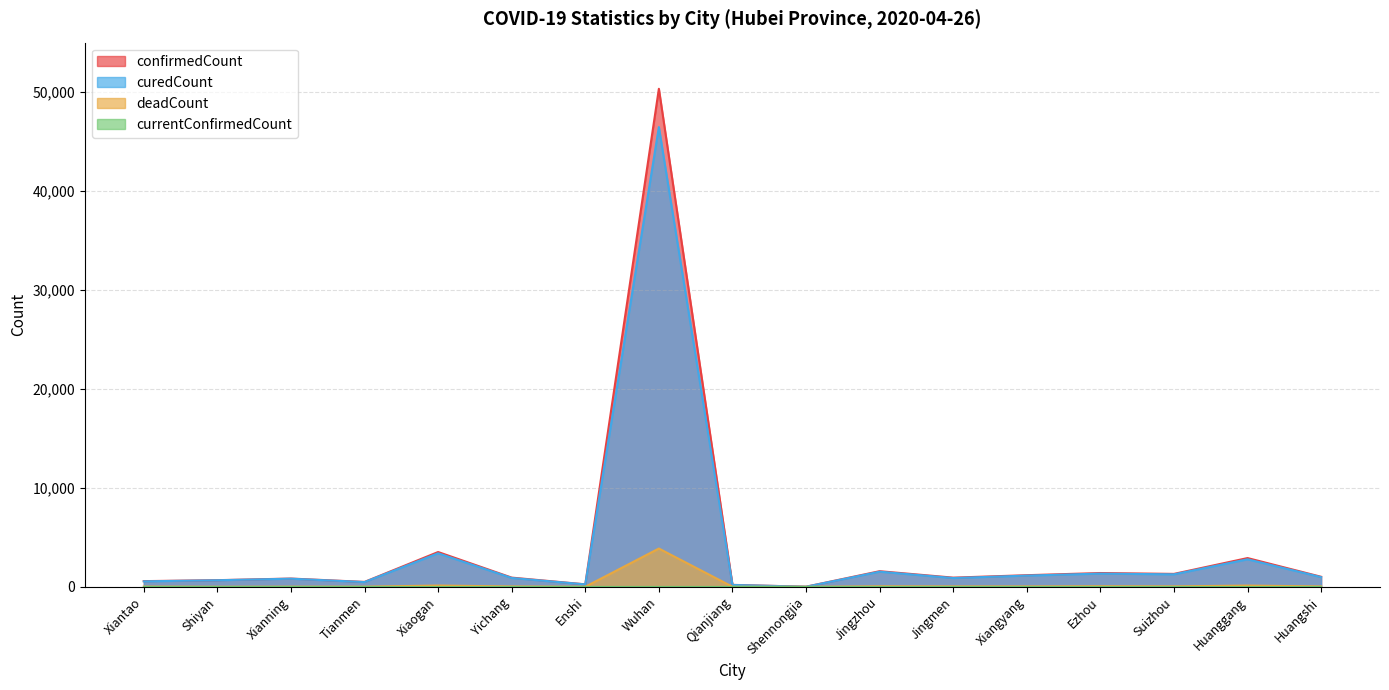

At which category does confirmedCount reach its first local valley?

Tianmen